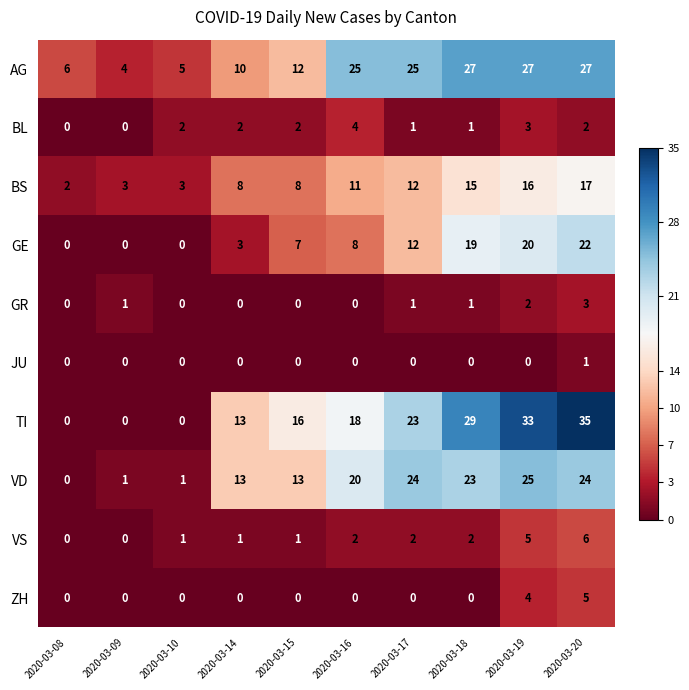

What is the spread (max minus min) of values at 2020-03-10?

5